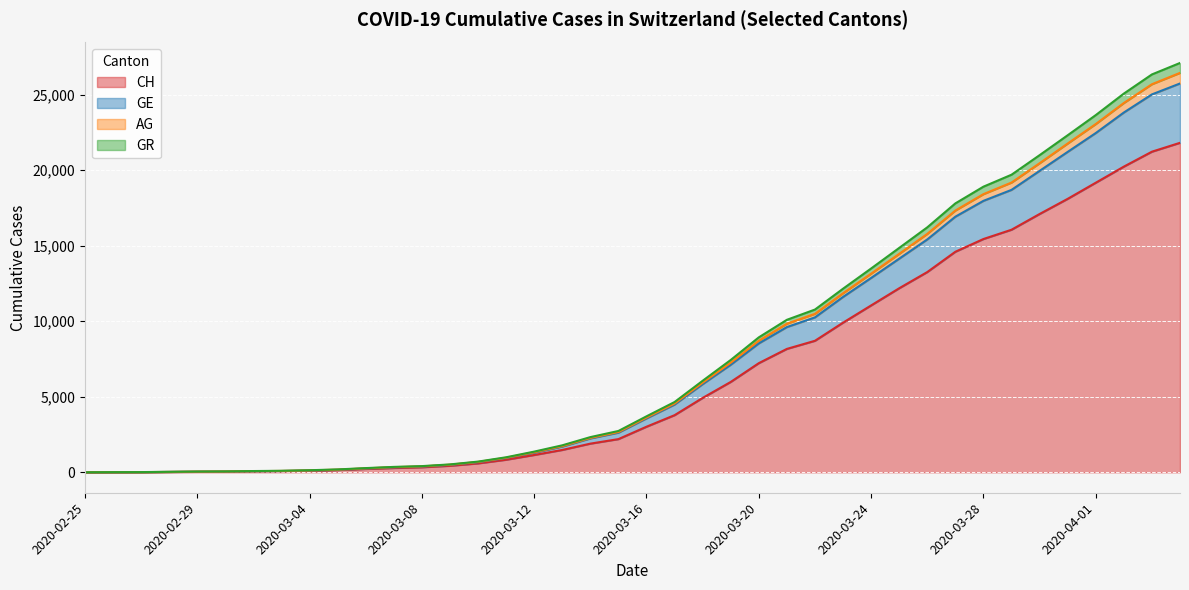

At which label does GE reach its minimum?

2020-02-25